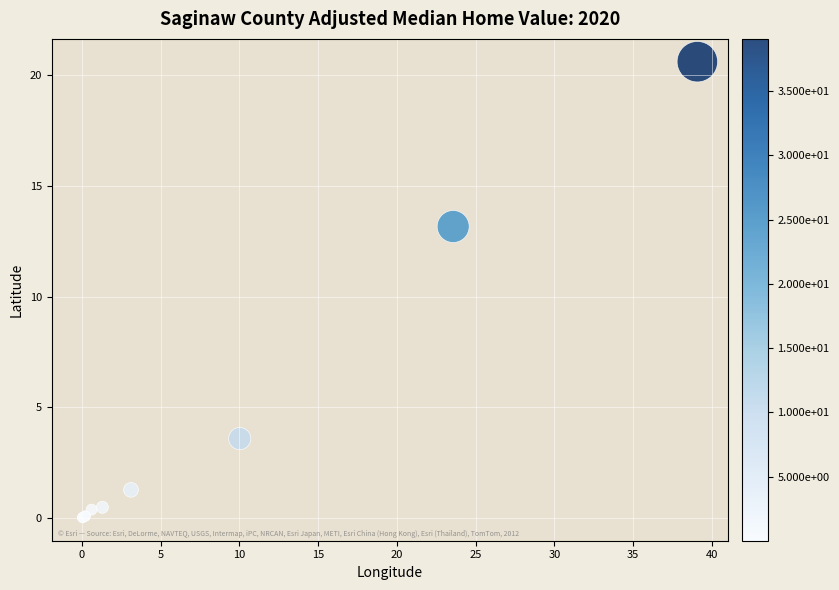

What Y value in the scatter plot is closest to 10?

13.2